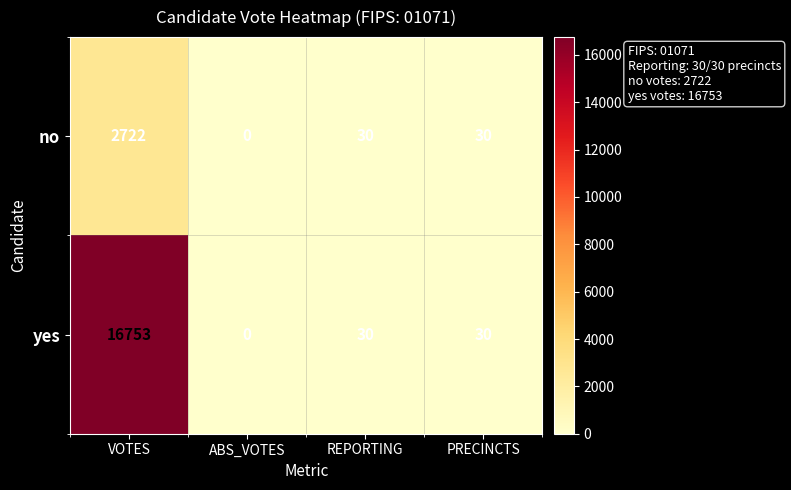

Which series changed the most between VOTES and PRECINCTS?

yes